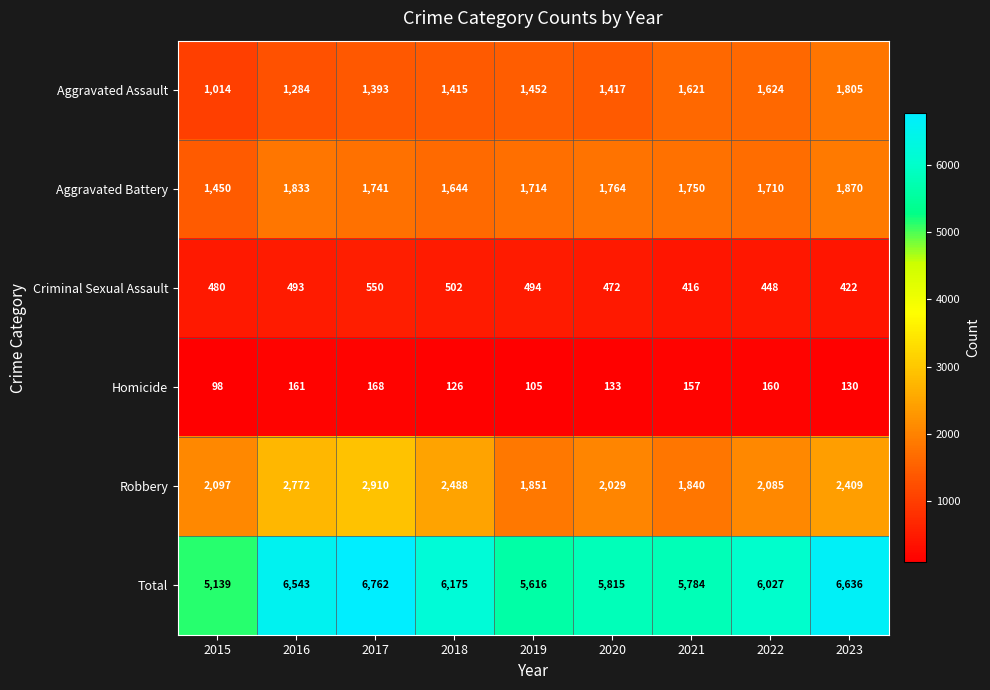

Where is Homicide nearest to the value 133?

2020